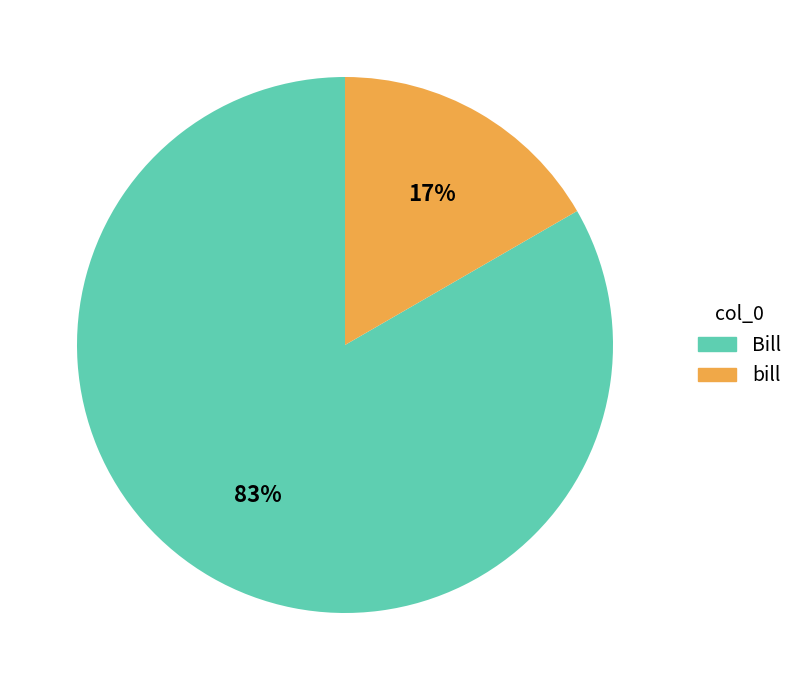

To the nearest percent, what is the average slice percentage?

50%